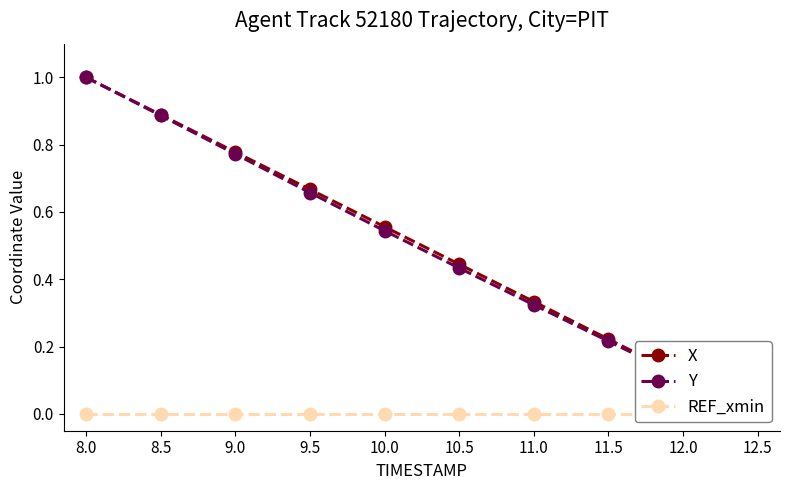

Reading left to right, what are all the values shown in this chart?

X: 1.0	0.9	0.8	0.7	0.6	0.4	0.3	0.2	0.1	0.0
Y: 1.0	0.9	0.8	0.7	0.5	0.4	0.3	0.2	0.1	0.0
REF_xmin: 0.0	0.0	0.0	0.0	0.0	0.0	0.0	0.0	0.0	0.0